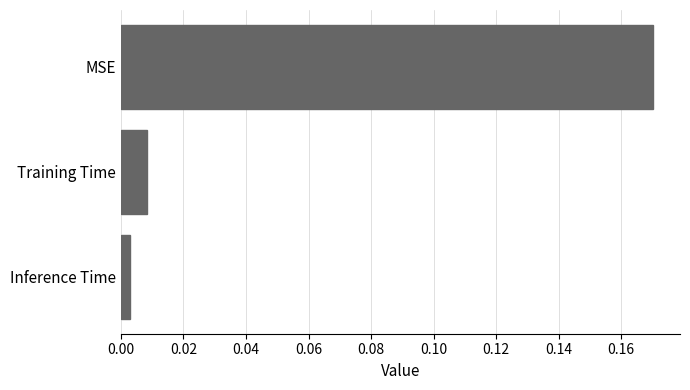

True or false: the data shows 0.1 at MSE.

False